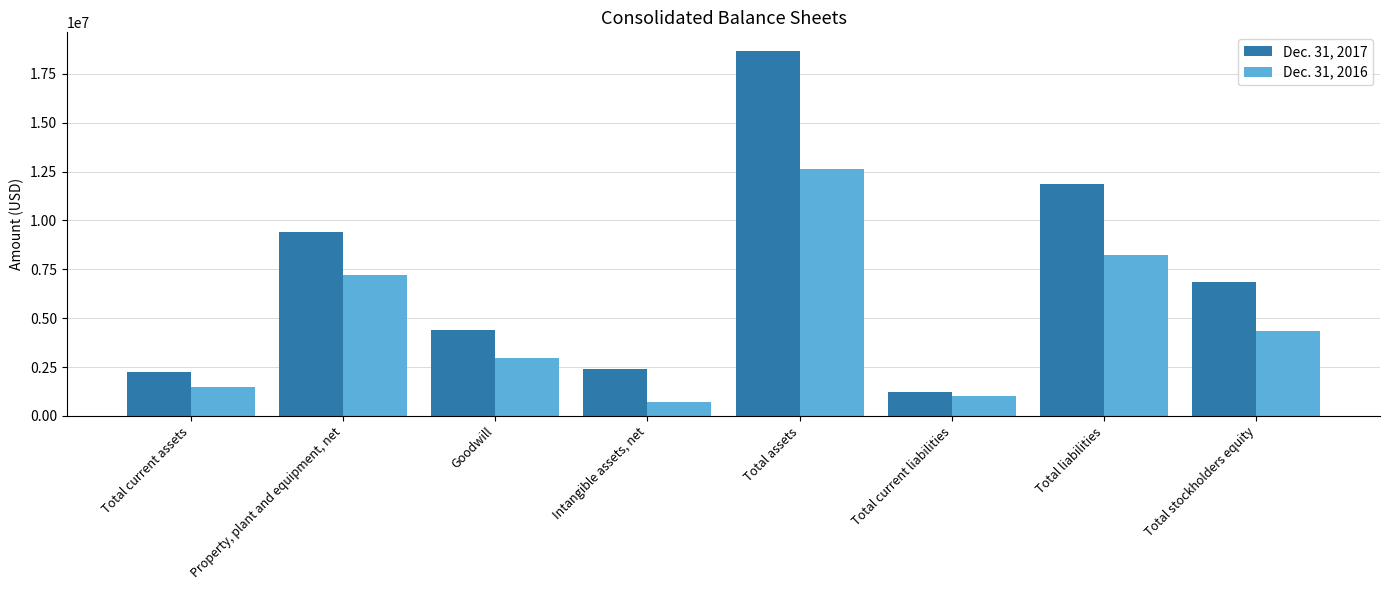

Is it true that Dec. 31, 2016 equals 2269593 at Total current assets?

False